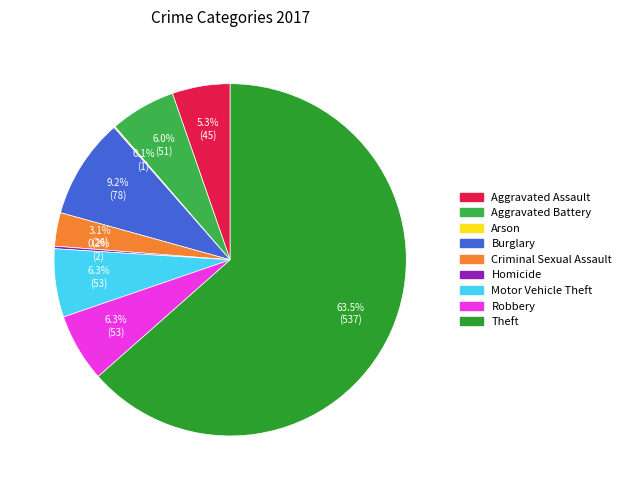

What is the majority slice?

Theft